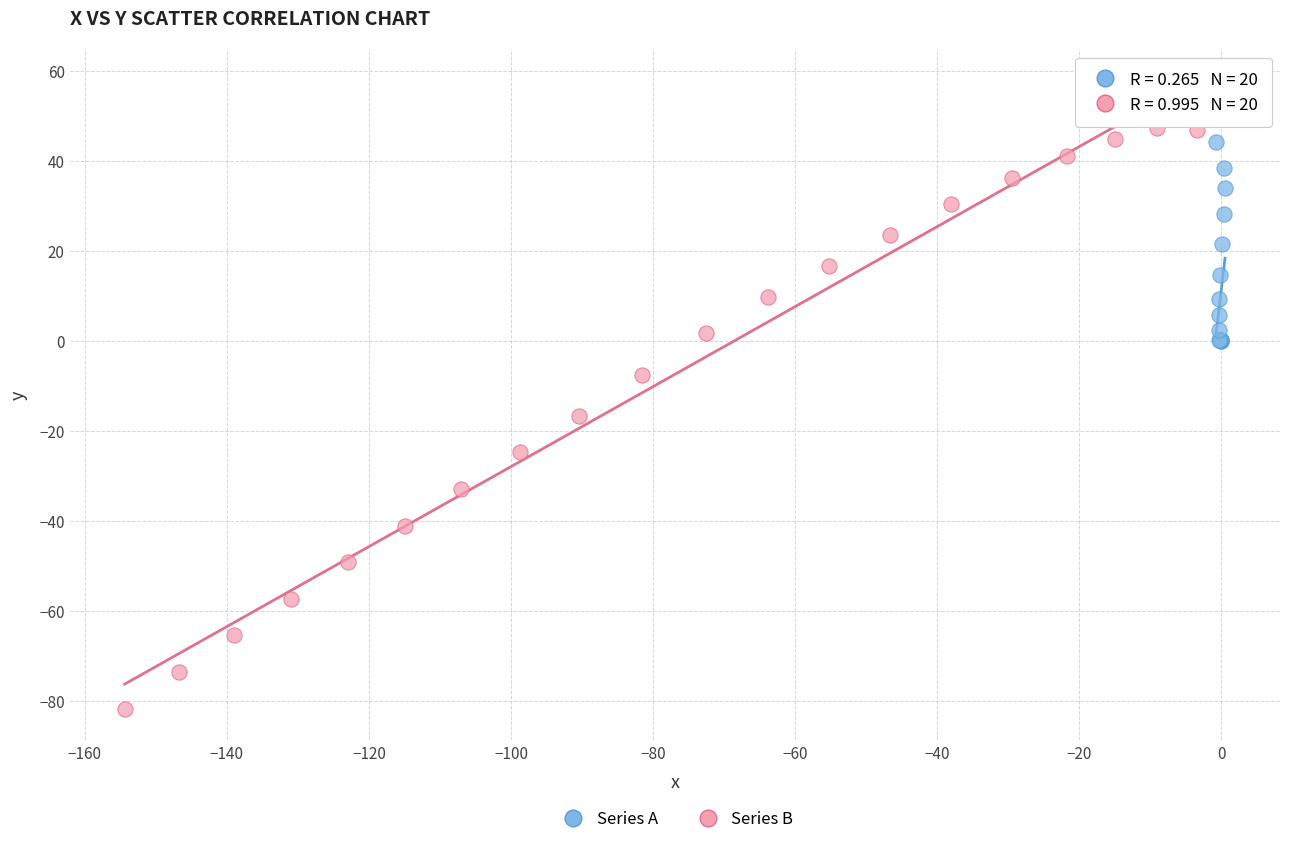

Which series contains the lowest Y value?

Series B